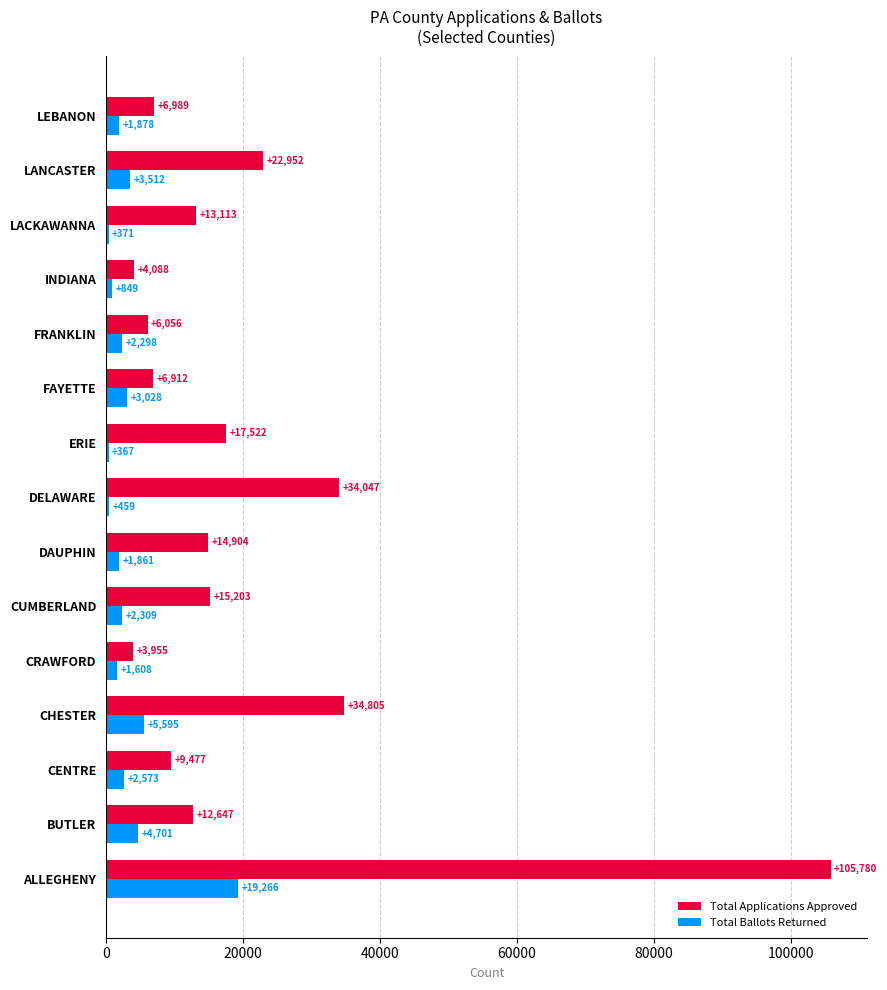

True or false: Total Ballots Returned has a value of 2573 at CENTRE.

True